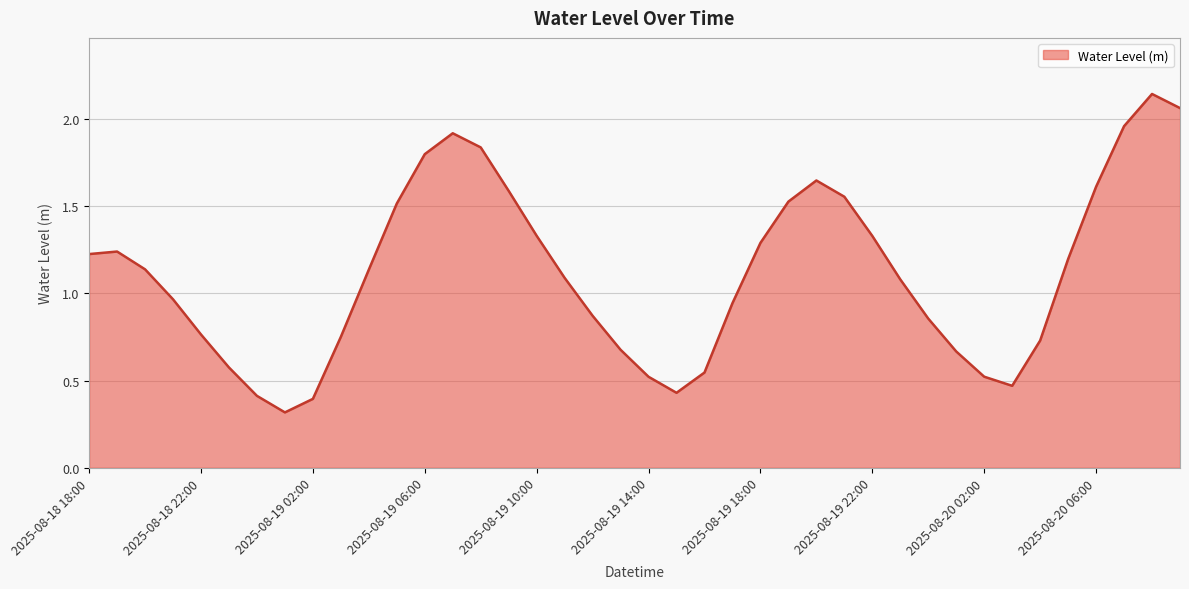

What is the smallest value displayed?

0.3